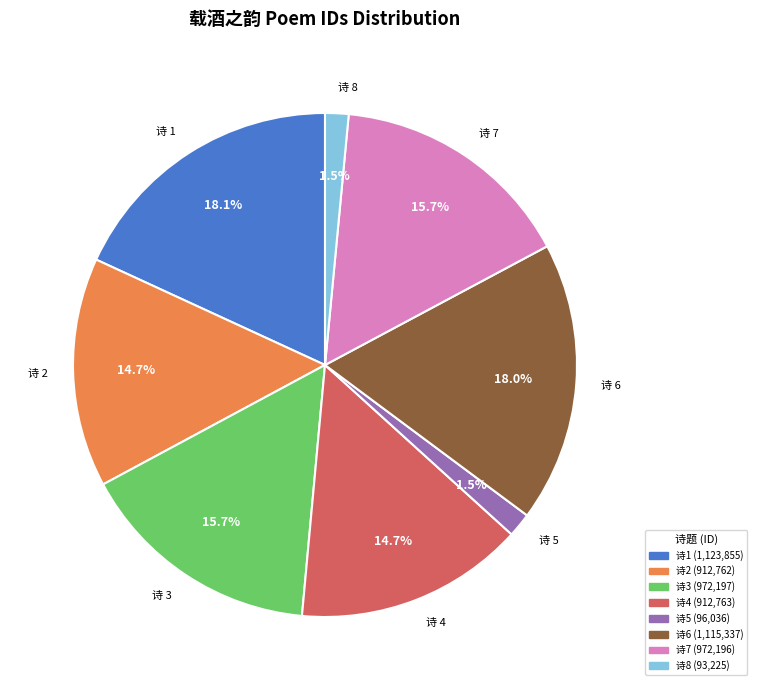

Approximately how many times larger is the value at 诗 4 compared to 诗 6?

0.8